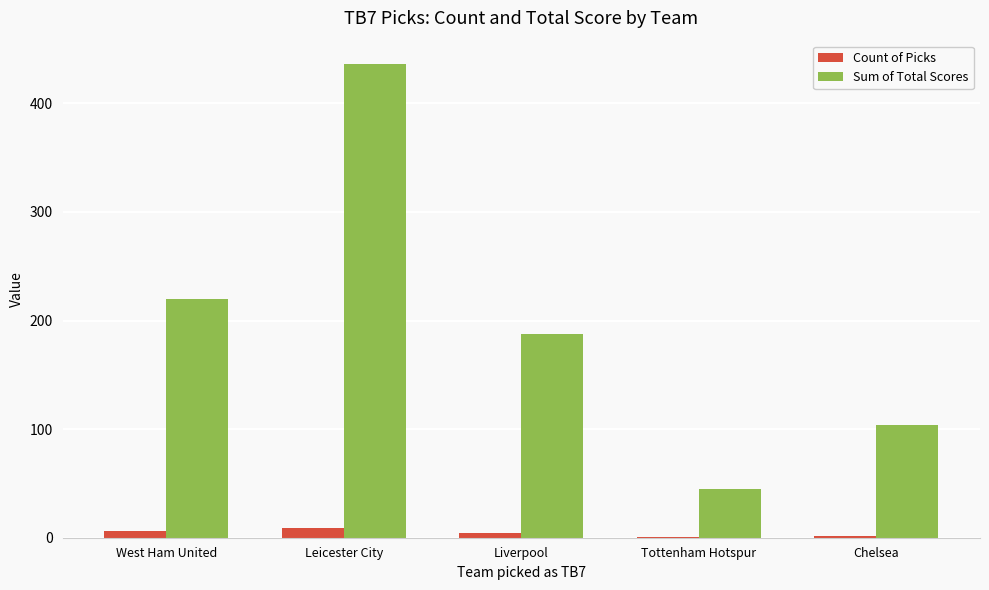

How many data points does each series have?

5